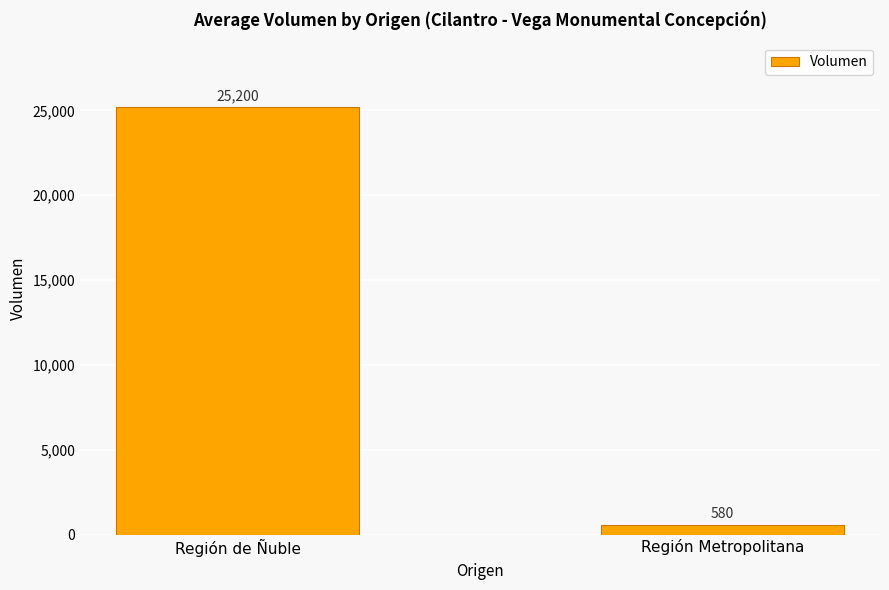

List the labels in order of value, largest first.

Región de Ñuble, Región Metropolitana